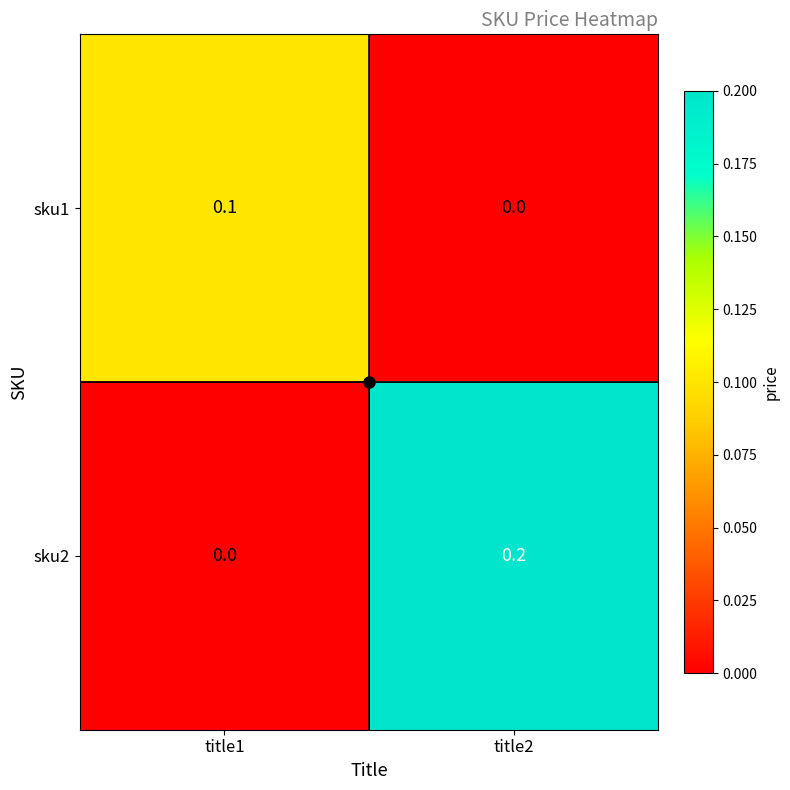

Which series changed the most between title1 and title2?

sku2